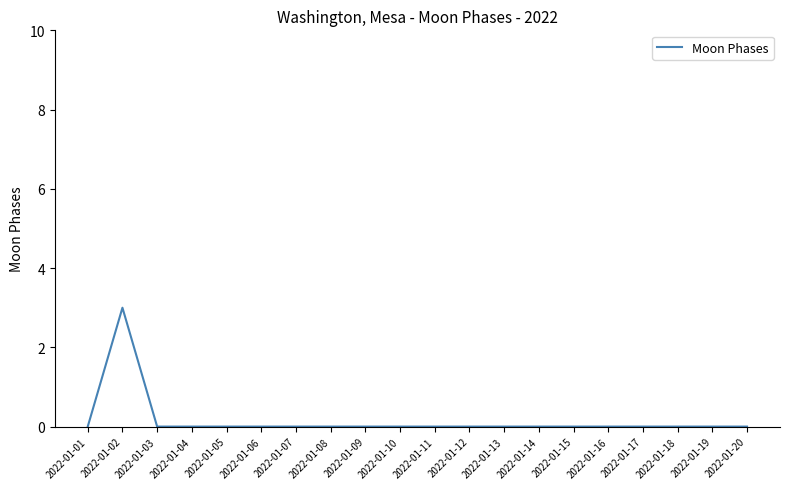

What is the difference between the maximum and minimum values?

3